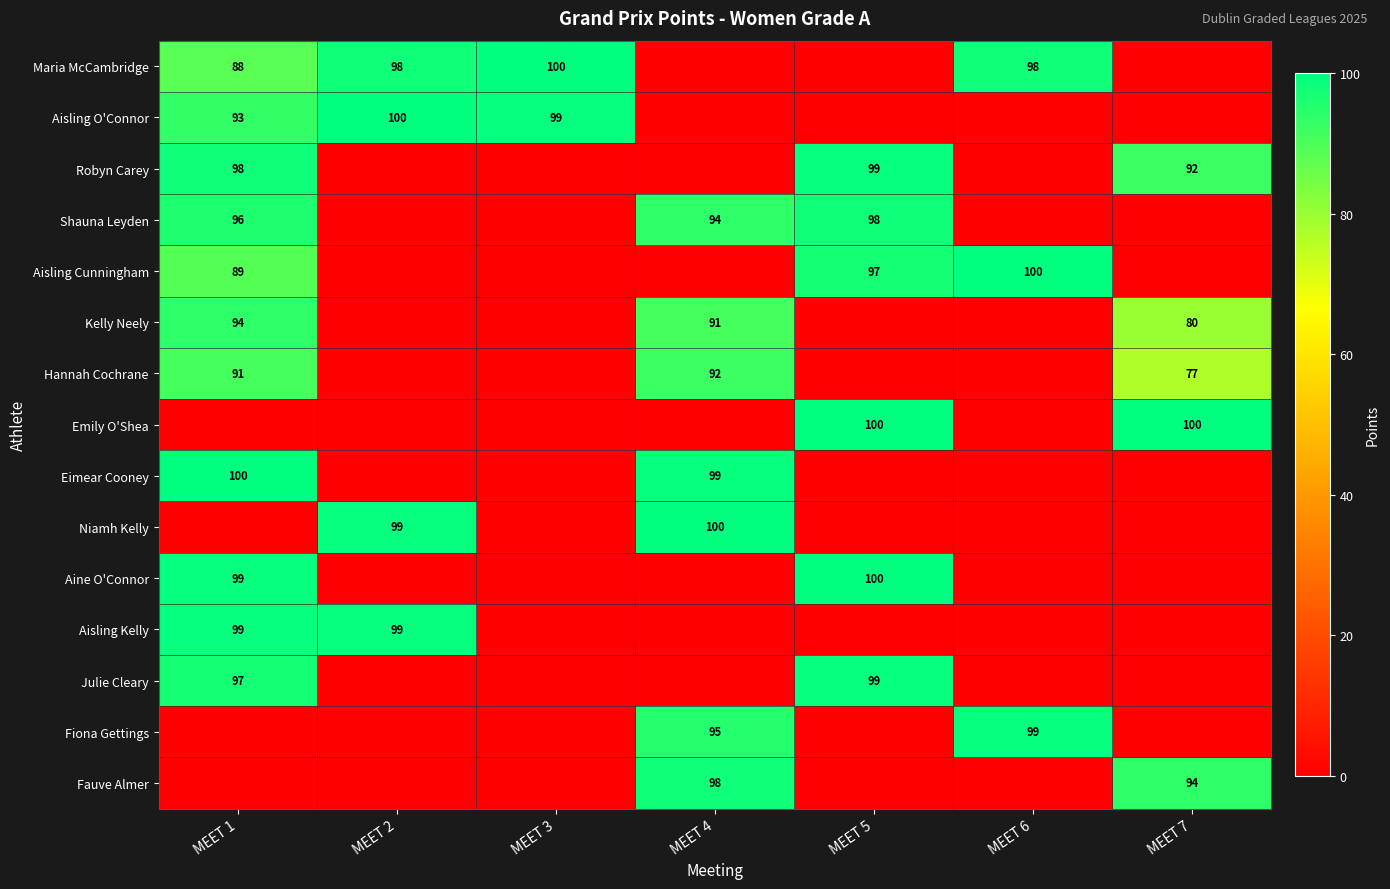

True or false: Robyn Carey has a value of 65 at MEET 1.

False